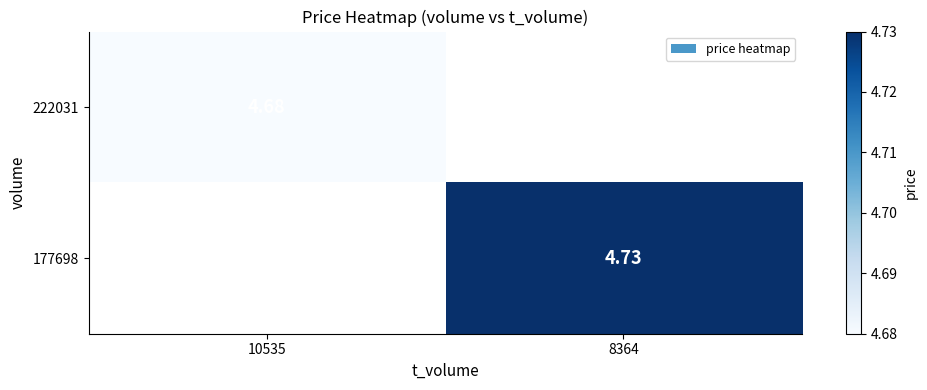

Is the value of 177698 at 8364 greater than the value of 222031 at 10535?

Yes